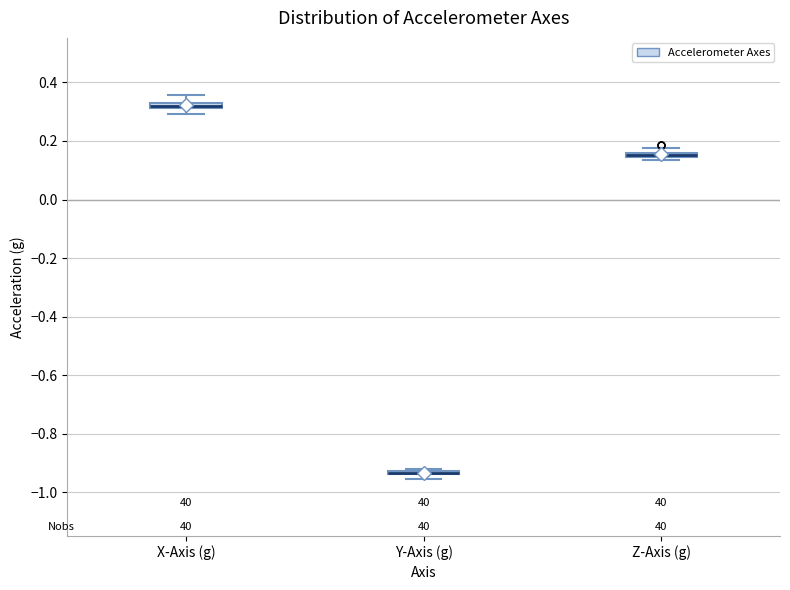

Where is the upper edge of the box for Z-Axis (g) on the y-axis? The values are not printed on the chart, so give them approximately, as read against the axis.

0.16